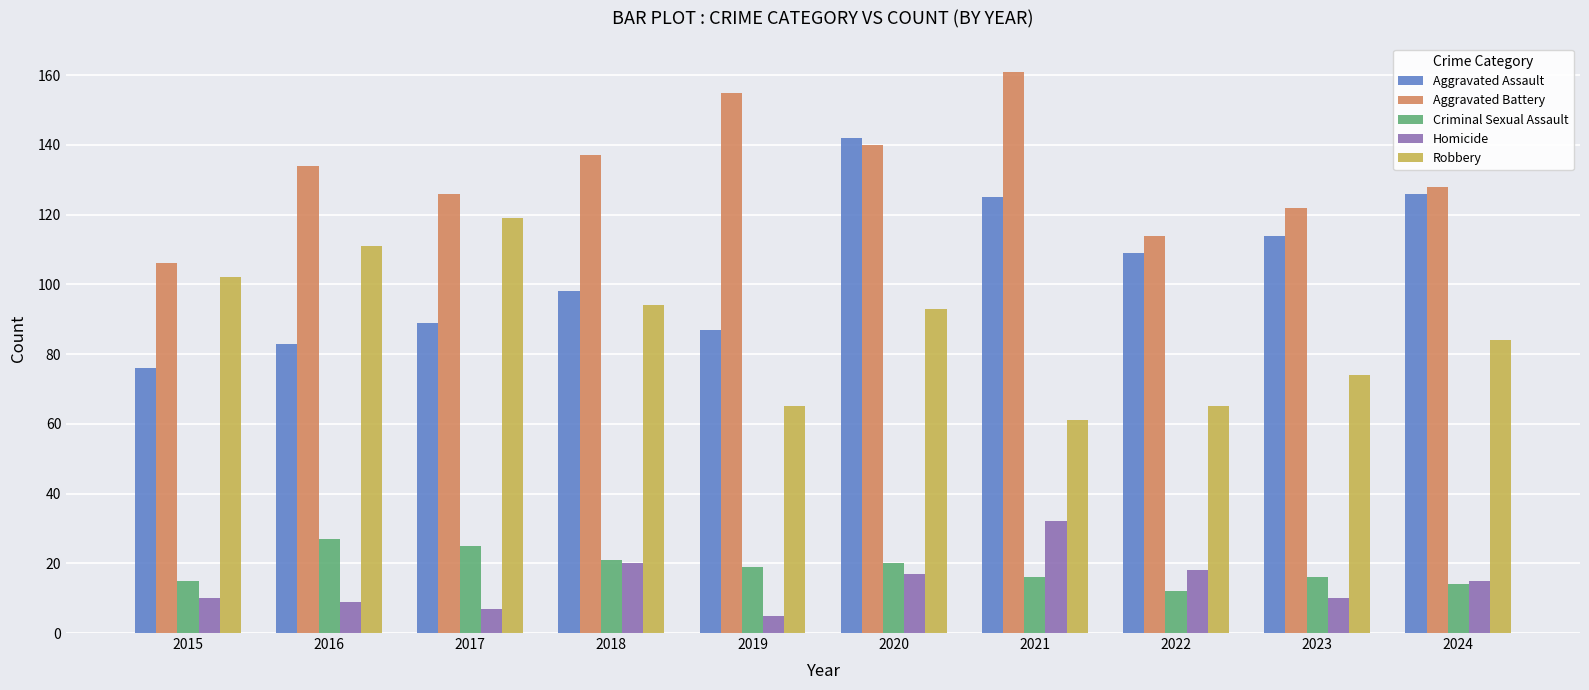

Reading left to right, list all the values displayed in this chart.

Aggravated Assault: 2015=76	2016=83	2017=89	2018=98	2019=87	2020=142	2021=125	2022=109	2023=114	2024=126
Aggravated Battery: 2015=106	2016=134	2017=126	2018=137	2019=155	2020=140	2021=161	2022=114	2023=122	2024=128
Criminal Sexual Assault: 2015=15	2016=27	2017=25	2018=21	2019=19	2020=20	2021=16	2022=12	2023=16	2024=14
Homicide: 2015=10	2016=9	2017=7	2018=20	2019=5	2020=17	2021=32	2022=18	2023=10	2024=15
Robbery: 2015=102	2016=111	2017=119	2018=94	2019=65	2020=93	2021=61	2022=65	2023=74	2024=84